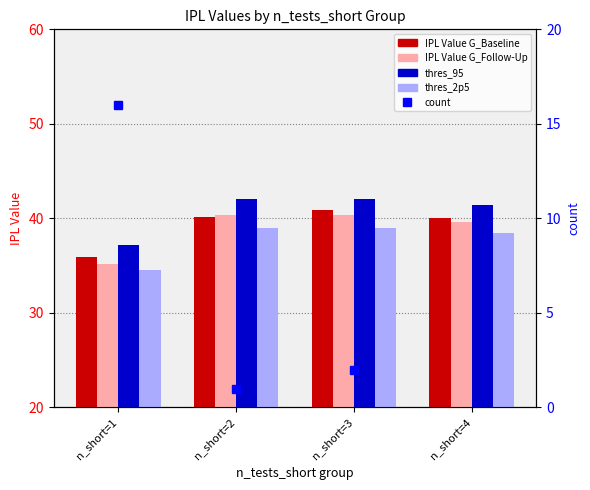

What is the average value of the IPL Value G_Follow-Up series?

38.9